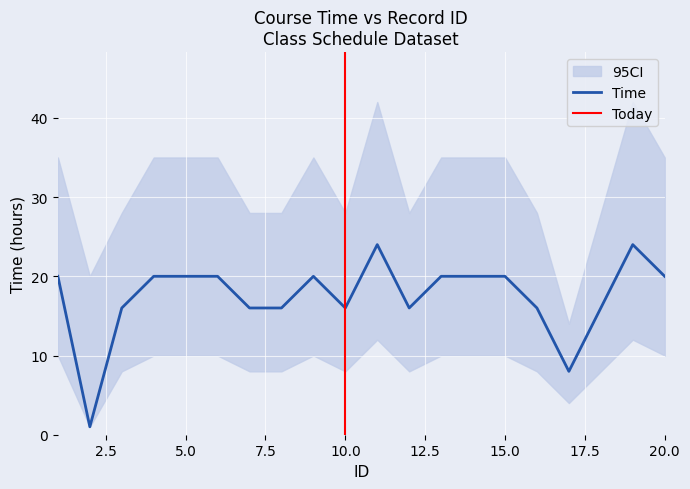

True or false: ci_upper has more than 1 interior local peaks.

True